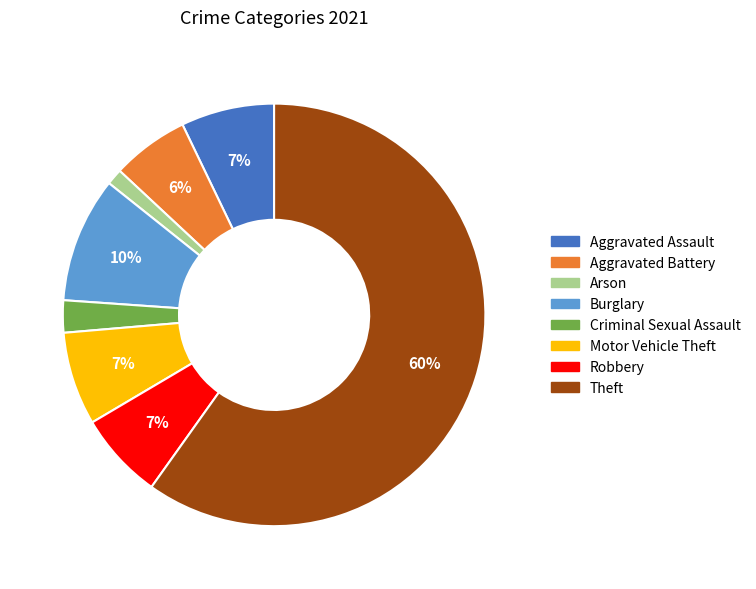

True or false: Burglary accounts for 24% of the total.

False